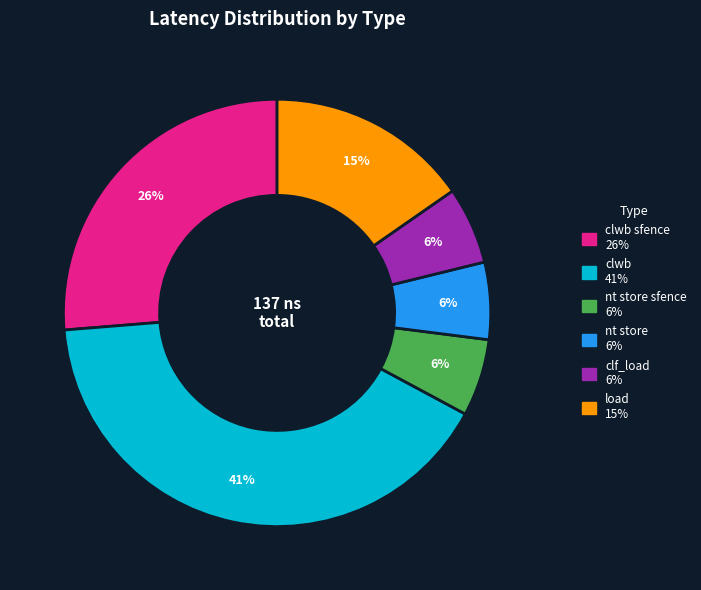

Does any single category account for the majority?

No